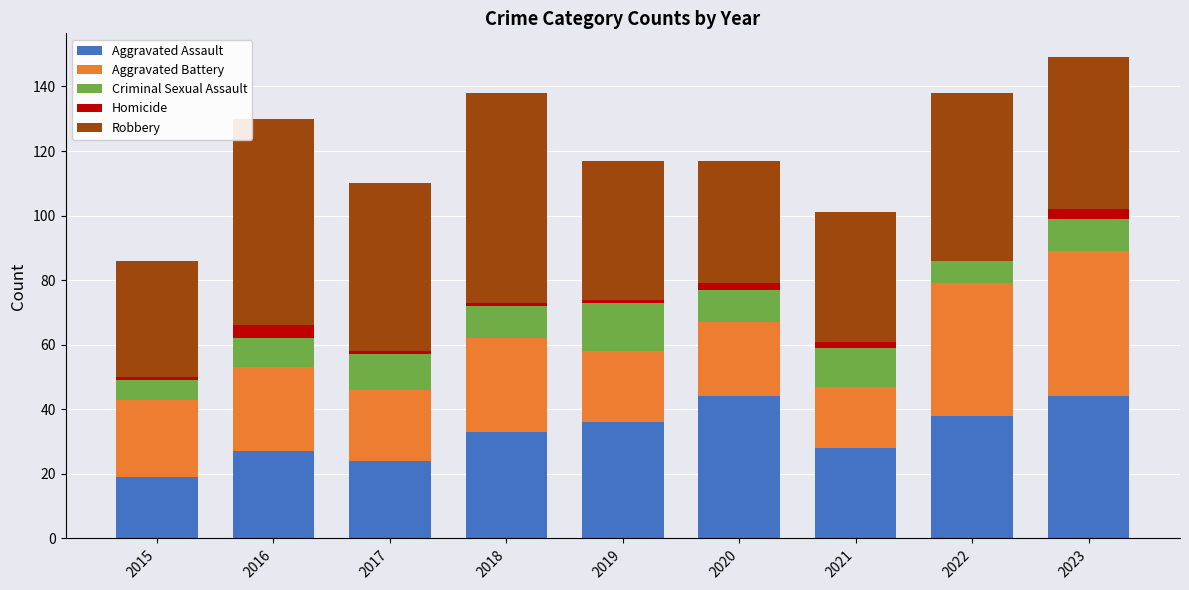

What is the highest value of the Aggravated Assault series?

44